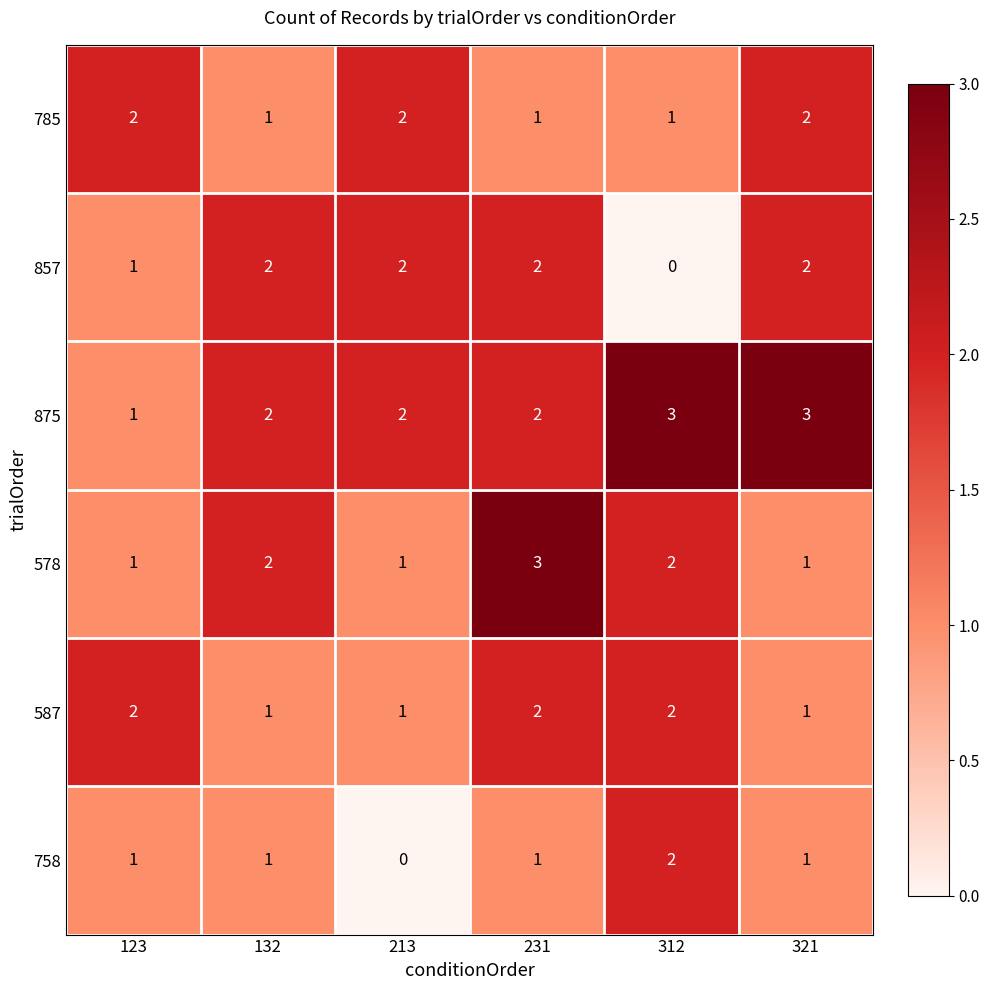

What is the sum of all 875 values?

13